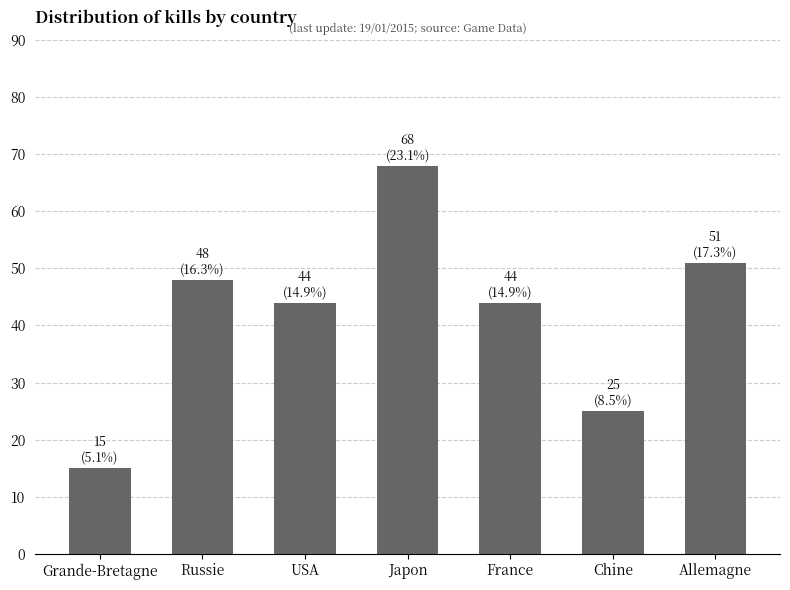

The value at USA is 44. True or false?

True